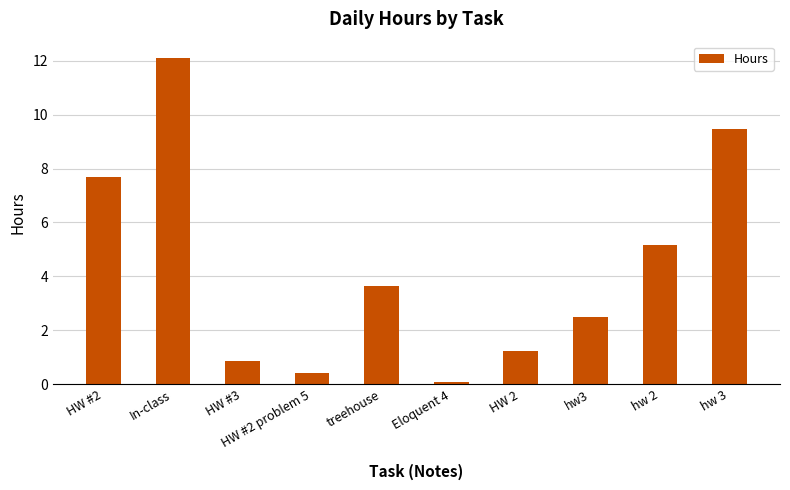

What is the value of the 2nd bar from the left?

12.1